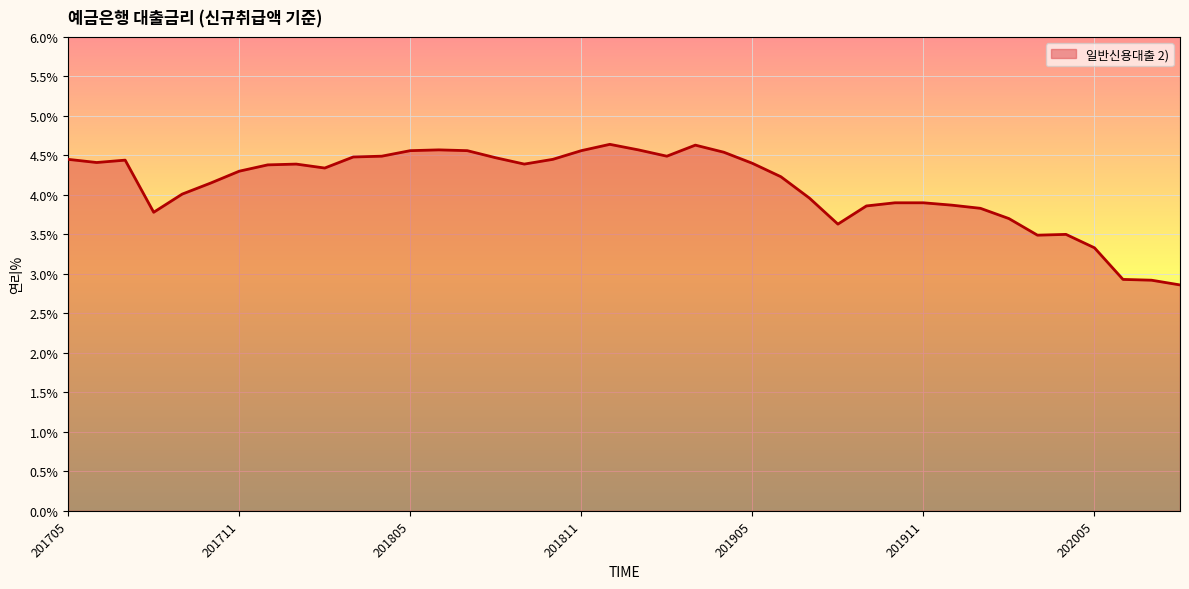

What is the difference between the maximum and minimum values?

1.8